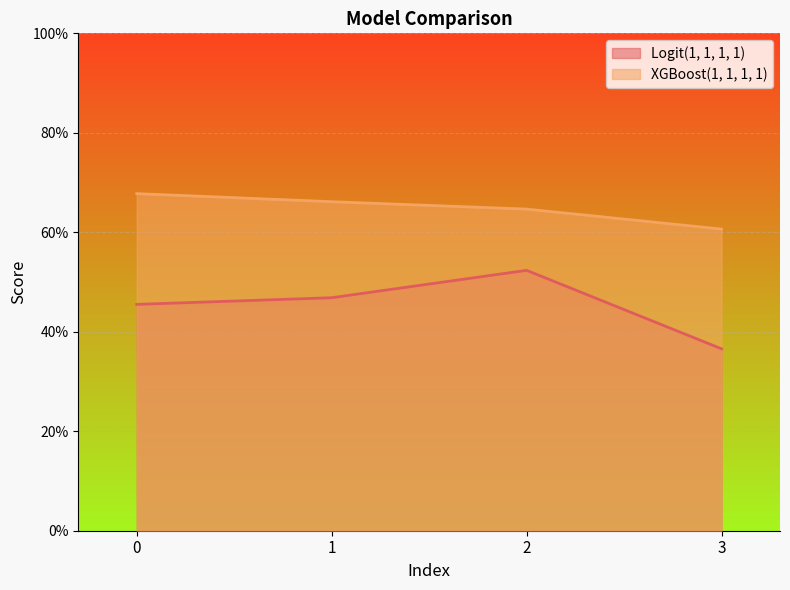

True or false: XGBoost(1, 1, 1, 1) and Logit(1, 1, 1, 1) cross at least once.

False